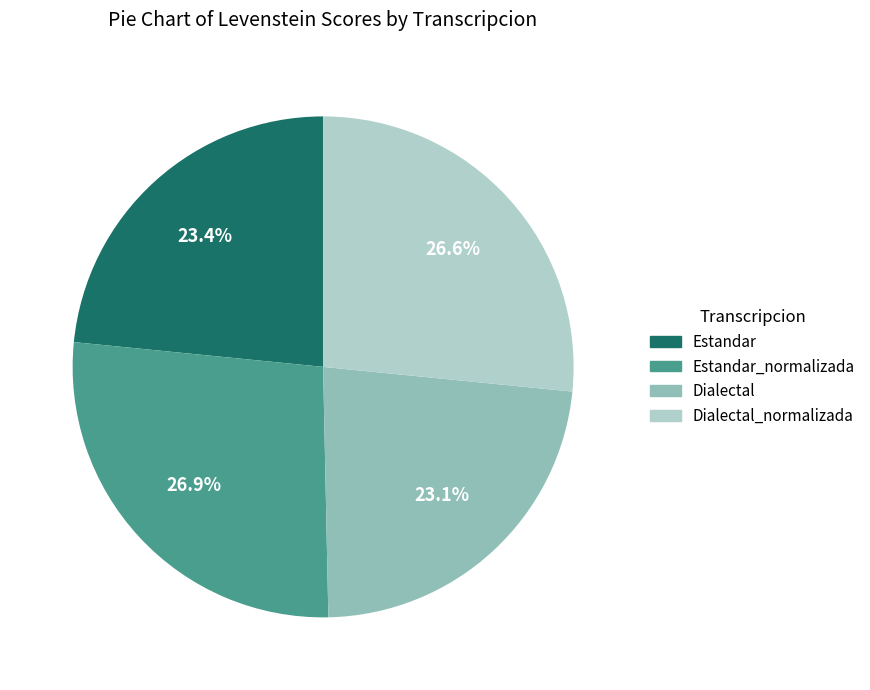

To the nearest percent, what is the combined percentage of Estandar_normalizada and Estandar?

50%